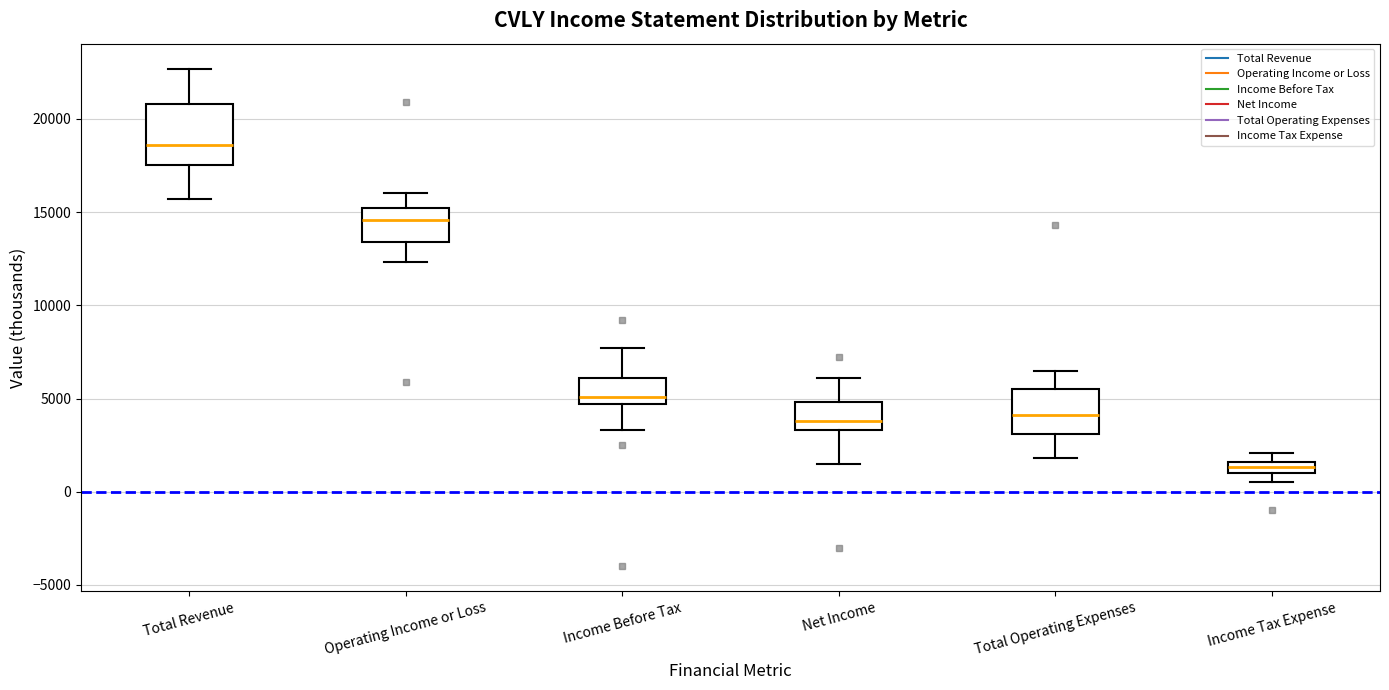

Which box is the tallest, from its lower edge to its upper edge?

Total Revenue